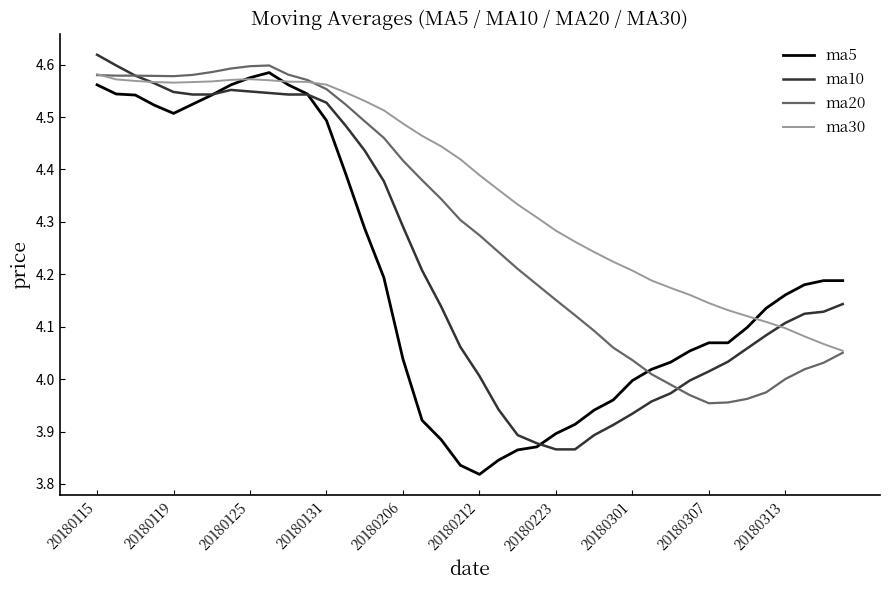

Rank the series by their average value, from highest to lowest.

ma30, ma20, ma10, ma5